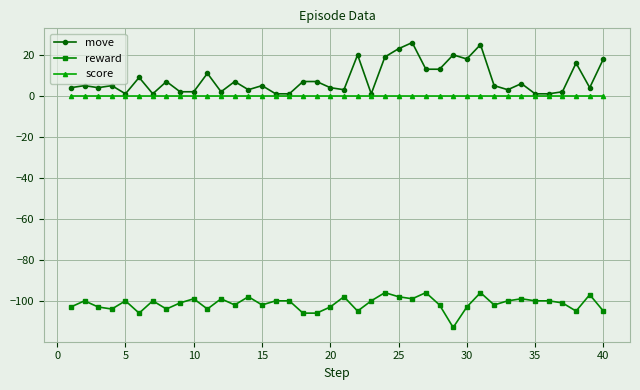

Reading left to right, what are all the values shown in this chart?

move: 4	5	4	5	1	9	1	7	2	2	11	2	7	3	5	1	1	7	7	4	3	20	1	19	23	26	13	13	20	18	25	5	3	6	1	1	2	16	4	18
reward: -103	-100	-103	-104	-100	-106	-100	-104	-101	-99	-104	-99	-102	-98	-102	-100	-100	-106	-106	-103	-98	-105	-100	-96	-98	-99	-96	-102	-113	-103	-96	-102	-100	-99	-100	-100	-101	-105	-97	-105
score: 0	0	0	0	0	0	0	0	0	0	0	0	0	0	0	0	0	0	0	0	0	0	0	0	0	0	0	0	0	0	0	0	0	0	0	0	0	0	0	0